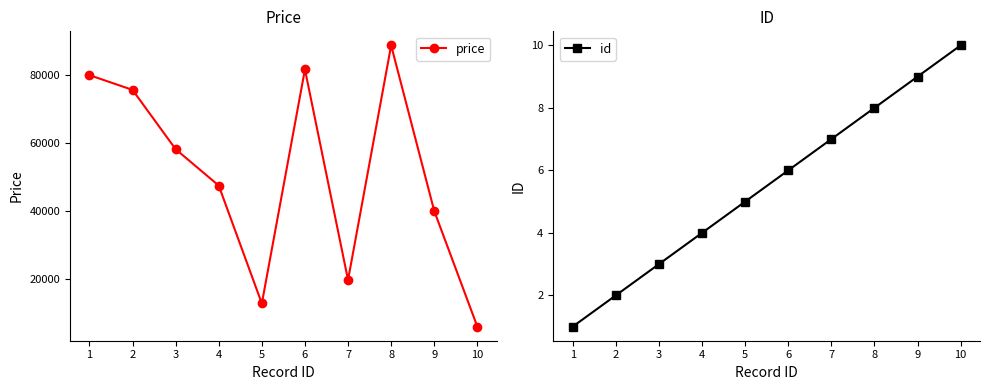

Does the chart display data point markers on the line(s)?

Yes